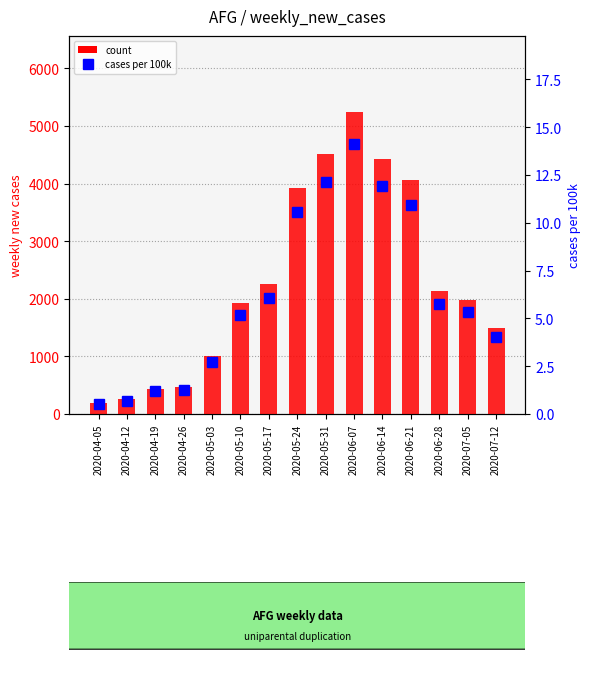

How many groups of bars are there?

15